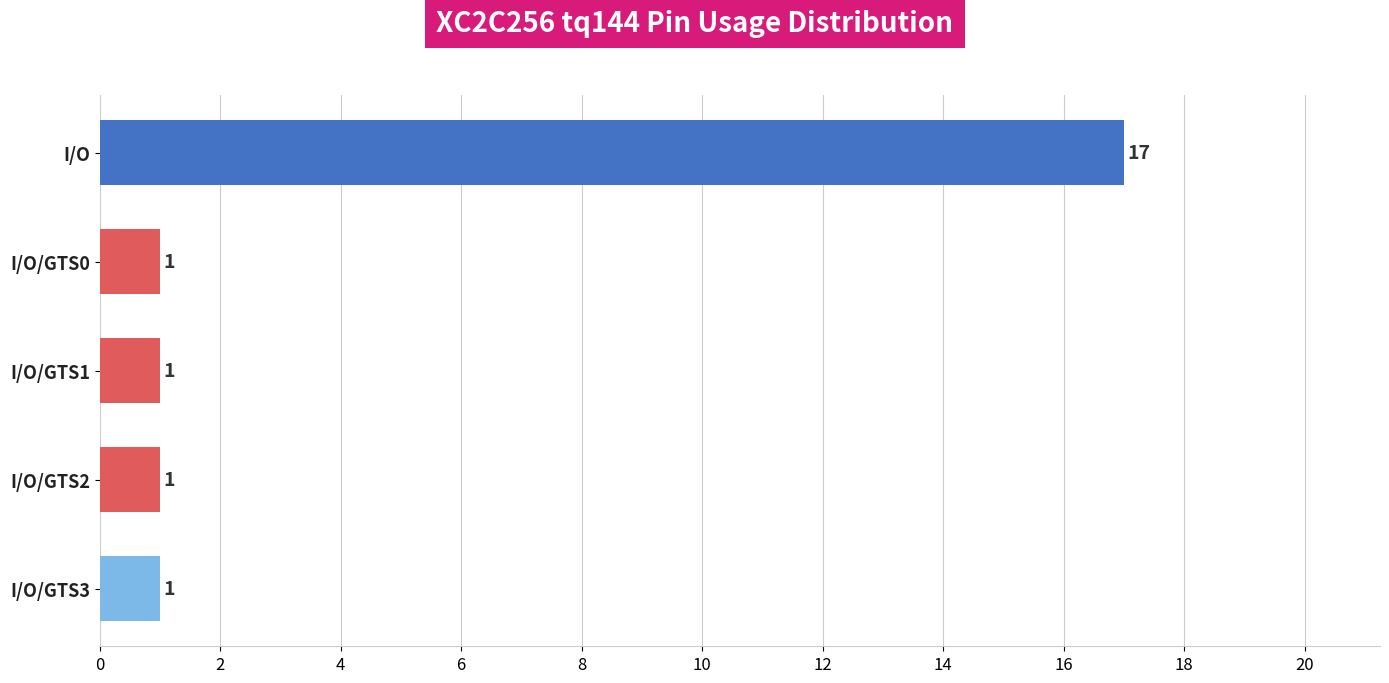

What is the change in value from I/O to I/O/GTS1?

-16